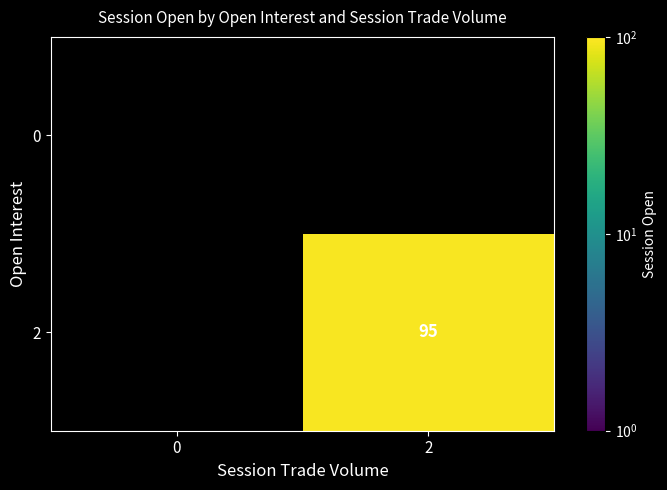

Which has a higher value, 2 or 0?

2